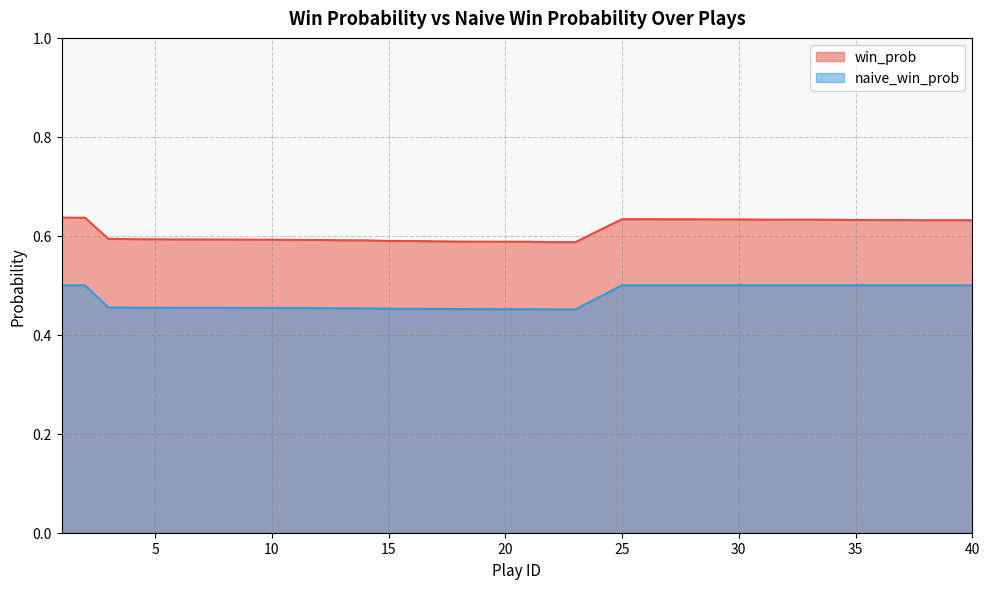

How many interior local peaks does the win_prob series have?

1